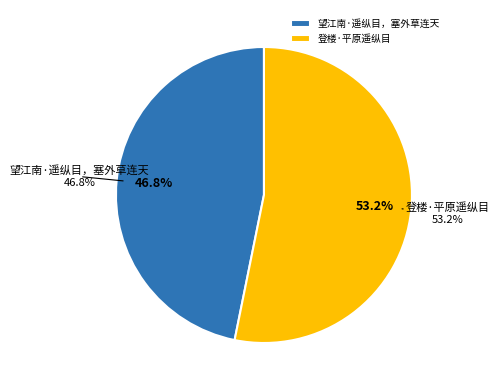

What portion of the pie excludes 登楼·平原遥纵目?

46.8%